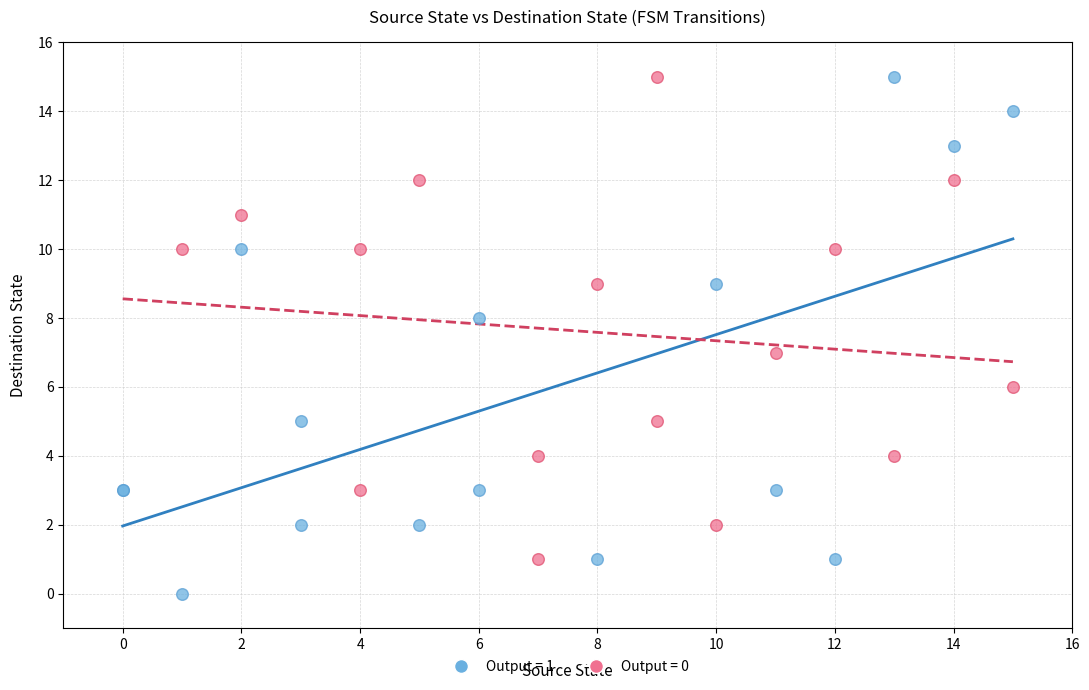

Which series contains the lowest Y value?

Output = 1